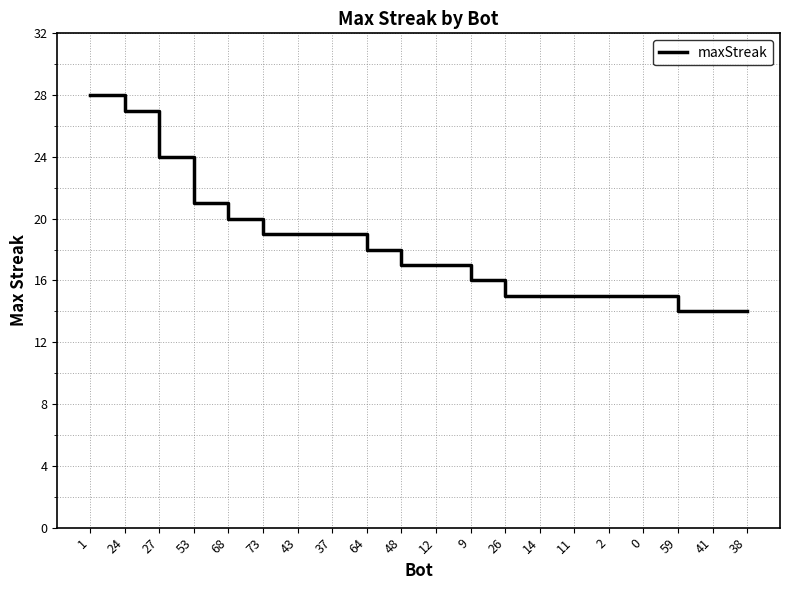

How many lines are shown in the chart?

1